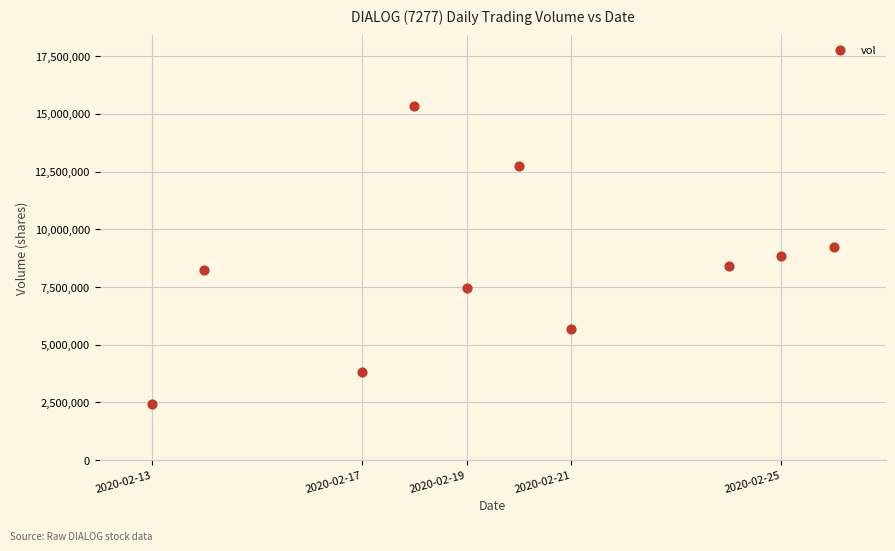

What is the range of Y values (max minus min)?

12905700